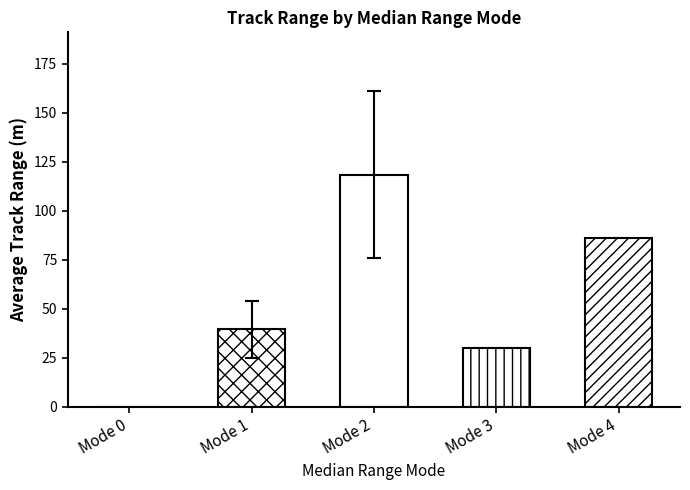

What is the average value of the std_track_range_m series?

11.0